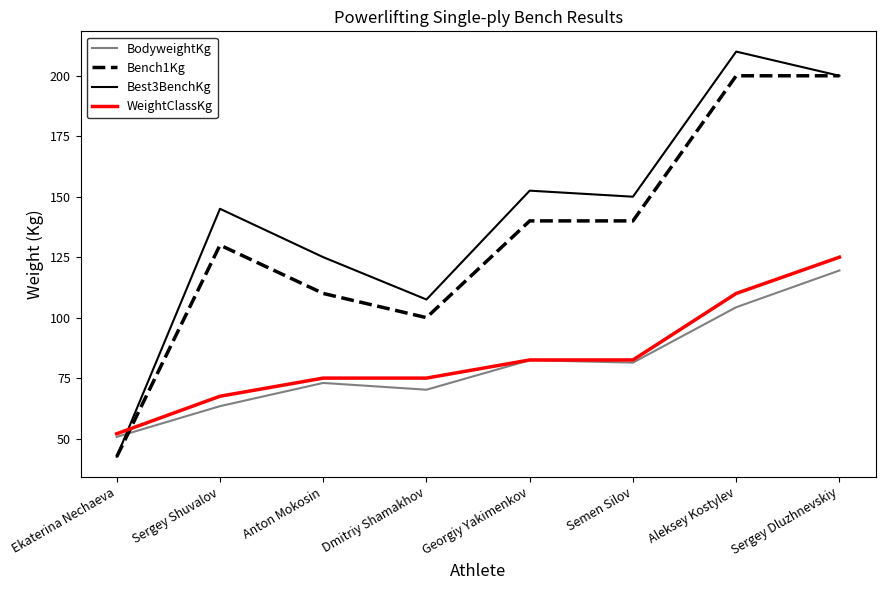

What is the approximate value of BodyweightKg at Sergey Dluzhnevskiy?

119.5